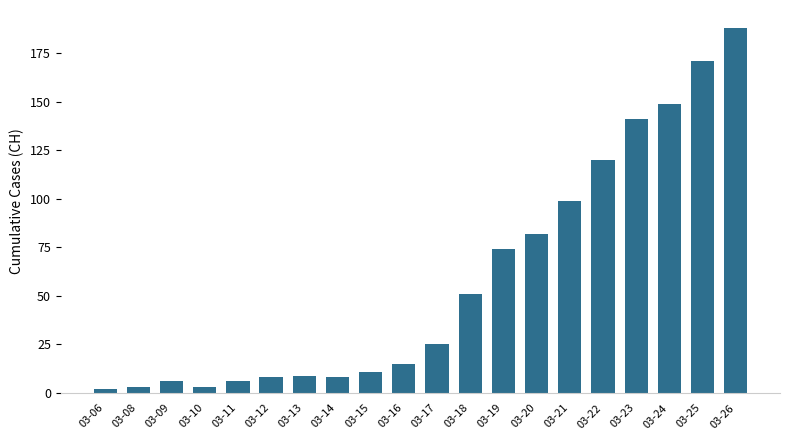

Reading right to left, list all the values displayed in this chart.

03-26=188	03-25=171	03-24=149	03-23=141	03-22=120	03-21=99	03-20=82	03-19=74	03-18=51	03-17=25	03-16=15	03-15=11	03-14=8	03-13=9	03-12=8	03-11=6	03-10=3	03-09=6	03-08=3	03-06=2